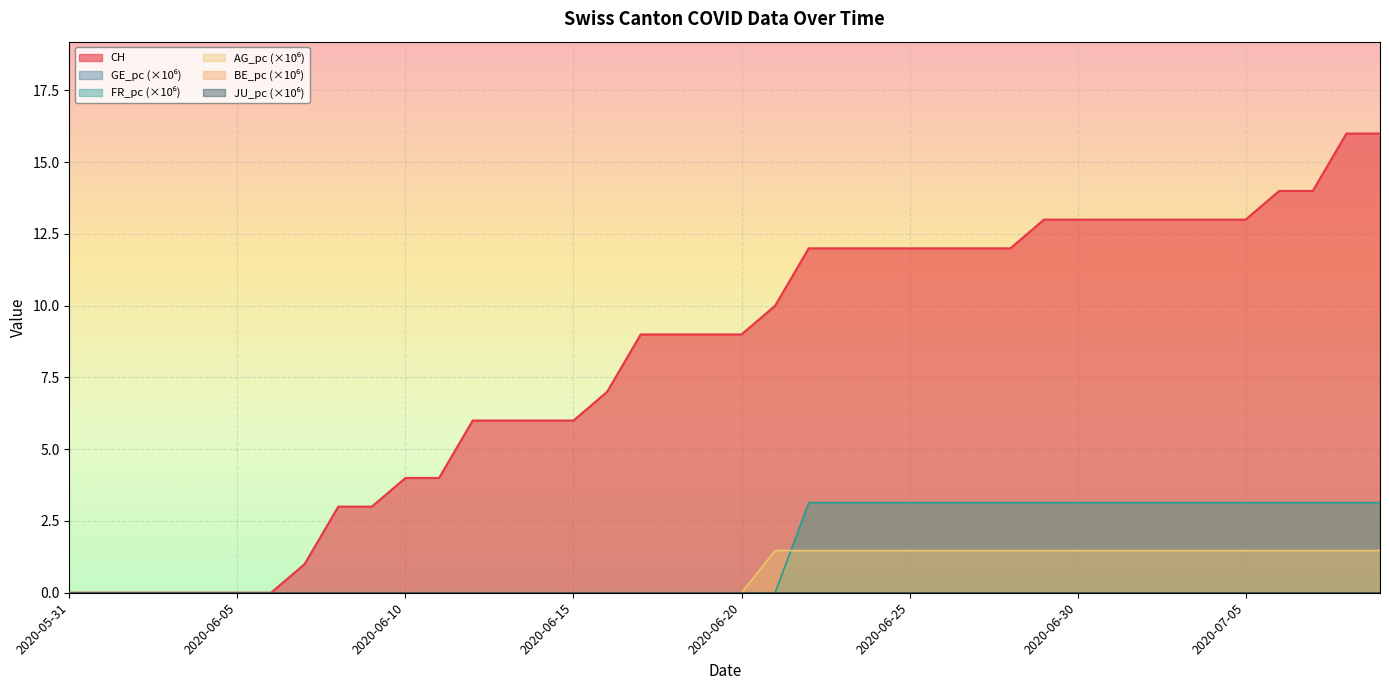

Which series has the largest total across all categories?

CH